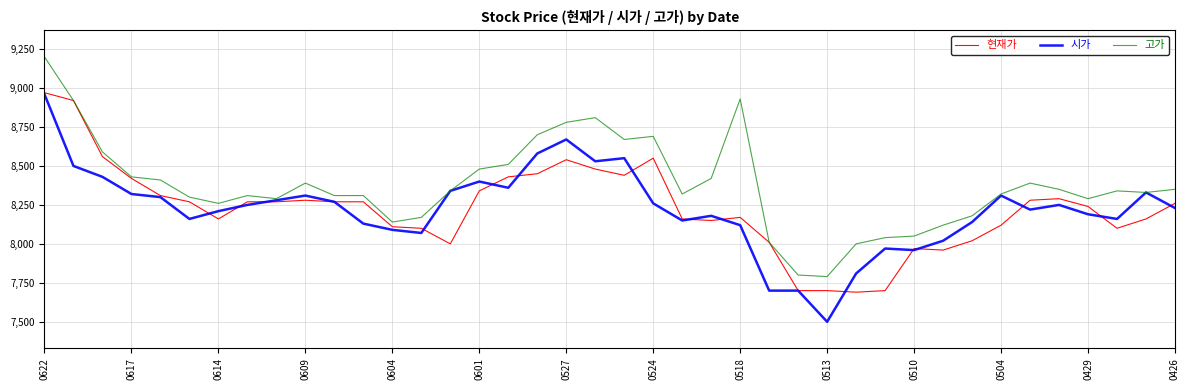

What is the difference between the maximum and minimum values in the 현재가 series?

1280